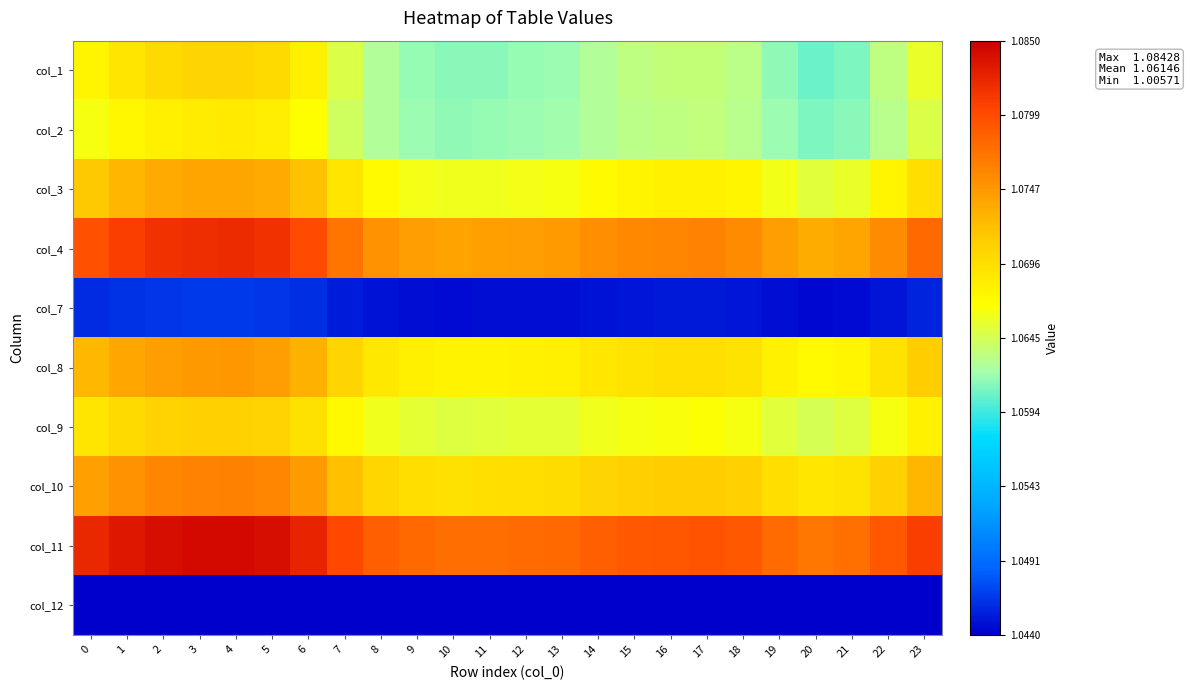

What is the smallest value displayed?

1.0